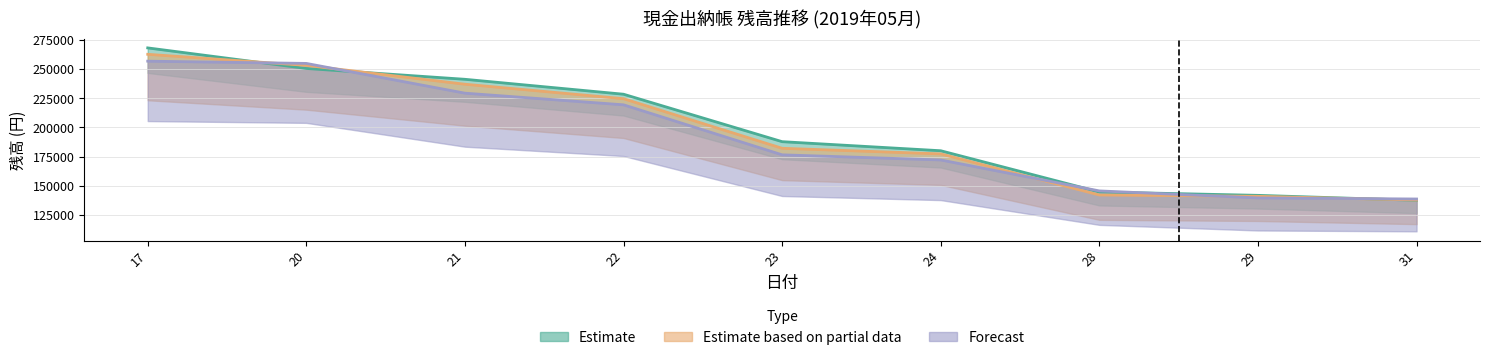

Which series has the largest range (max minus min)?

残高(Estimate)